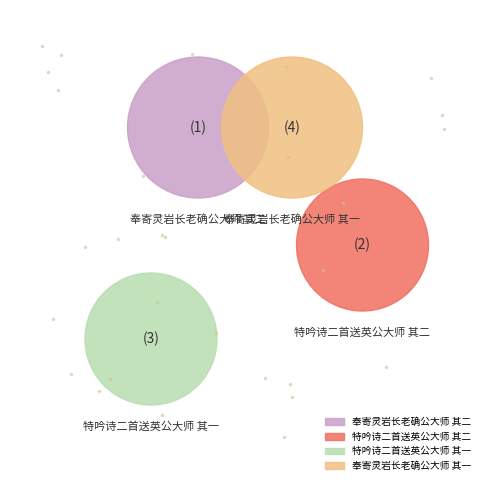

Combined, do 奉寄灵岩长老确公大师 其二 and 奉寄灵岩长老确公大师 其一 account for over 50%?

Yes